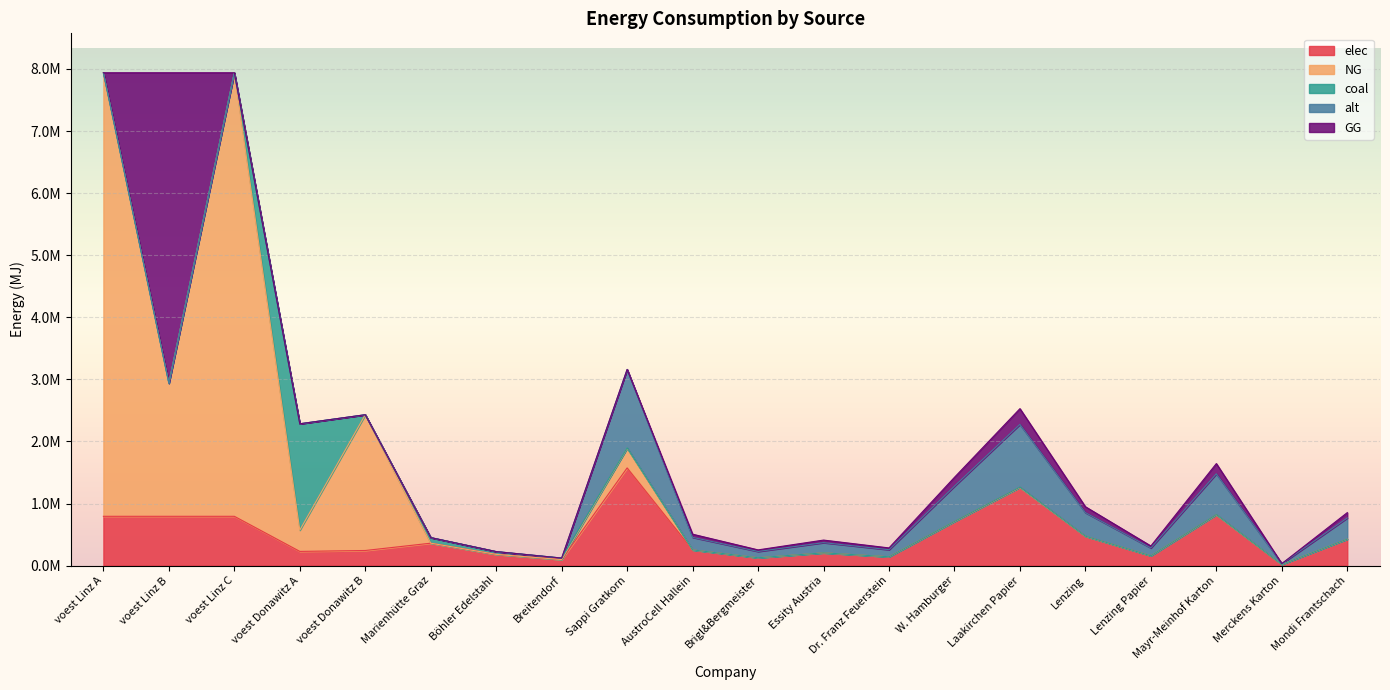

Reading right to left, what are all the values shown in this chart?

elec: Mondi Frantschach=424786.8	Merckens Karton=15732.8	Mayr-Meinhof Karton=818107.9	Lenzing Papier=157328.4	Lenzing=471985.3	Laakirchen Papier=1258627.5	W. Hamburger=707978.0	Dr. Franz Feuerstein=141595.6	Essity Austria=204527.0	Brigl&Bergmeister=125862.8	AustroCell Hallein=251725.5	Sappi Gratkorn=1573284.4	Breitendorf=96800.0	Böhler Edelstahl=180400.0	Marienhütte Graz=360800.0	voest Donawitz B=242990.7	voest Donawitz A=228411.3	voest Linz C=793870.4	voest Linz B=793870.4	voest Linz A=793870.4
NG: Mondi Frantschach=0.0	Merckens Karton=3166.2	Mayr-Meinhof Karton=0.0	Lenzing Papier=0.0	Lenzing=0.0	Laakirchen Papier=0.0	W. Hamburger=0.0	Dr. Franz Feuerstein=0.0	Essity Austria=0.0	Brigl&Bergmeister=0.0	AustroCell Hallein=0.0	Sappi Gratkorn=316620.4	Breitendorf=0.0	Böhler Edelstahl=0.0	Marienhütte Graz=0.0	voest Donawitz B=2186916.7	voest Donawitz A=342616.9	voest Linz C=7144833.3	voest Linz B=2144152.4	voest Linz A=7144833.3
coal: Mondi Frantschach=1656.7	Merckens Karton=61.4	Mayr-Meinhof Karton=3190.8	Lenzing Papier=613.6	Lenzing=1840.8	Laakirchen Papier=4908.8	W. Hamburger=2761.2	Dr. Franz Feuerstein=552.2	Essity Austria=797.7	Brigl&Bergmeister=490.9	AustroCell Hallein=981.8	Sappi Gratkorn=6136.1	Breitendorf=24200.0	Böhler Edelstahl=45100.0	Marienhütte Graz=90200.0	voest Donawitz B=0.0	voest Donawitz A=1713084.7	voest Linz C=0.0	voest Linz B=0.0	voest Linz A=0.0
alt: Mondi Frantschach=341287.3	Merckens Karton=12640.3	Mayr-Meinhof Karton=657294.2	Lenzing Papier=126402.7	Lenzing=379208.2	Laakirchen Papier=1011221.8	W. Hamburger=568812.2	Dr. Franz Feuerstein=113762.4	Essity Austria=164323.5	Brigl&Bergmeister=101122.2	AustroCell Hallein=202244.4	Sappi Gratkorn=1264027.2	Breitendorf=0.0	Böhler Edelstahl=0.0	Marienhütte Graz=0.0	voest Donawitz B=0.0	voest Donawitz A=0.0	voest Linz C=0.0	voest Linz B=0.0	voest Linz A=0.0
GG: Mondi Frantschach=85487.5	Merckens Karton=0.0	Mayr-Meinhof Karton=164642.6	Lenzing Papier=31662.0	Lenzing=94986.1	Laakirchen Papier=253296.3	W. Hamburger=142479.2	Dr. Franz Feuerstein=28495.8	Essity Austria=41160.7	Brigl&Bergmeister=25329.6	AustroCell Hallein=50659.3	Sappi Gratkorn=0.0	Breitendorf=0.0	Böhler Edelstahl=0.0	Marienhütte Graz=0.0	voest Donawitz B=0.0	voest Donawitz A=0.0	voest Linz C=0.0	voest Linz B=5000681.0	voest Linz A=0.0